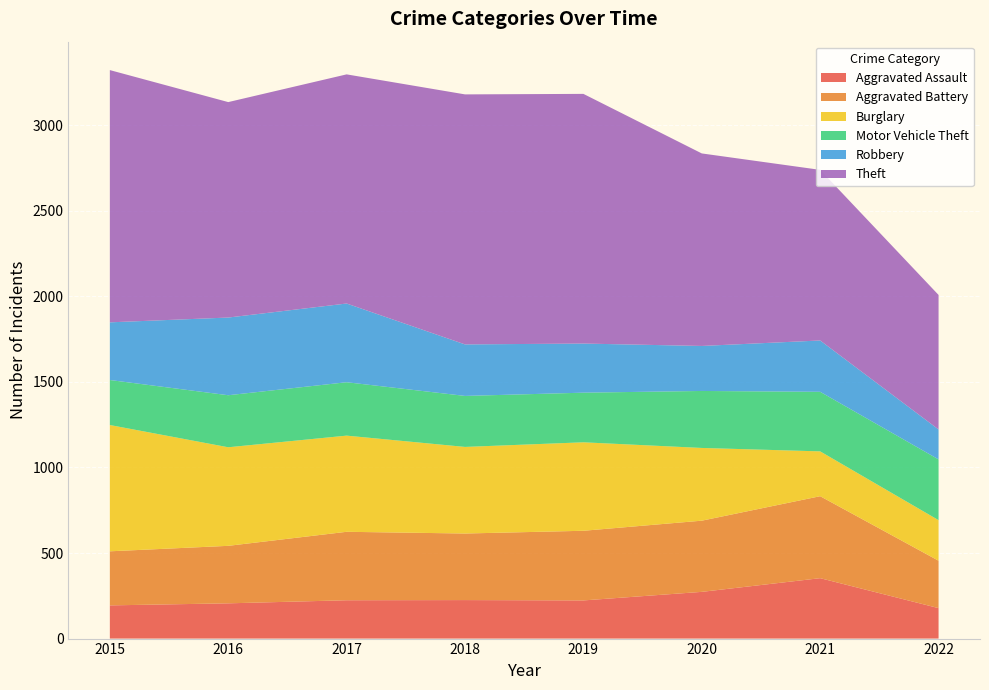

Reading left to right, transcribe all the data shown in this chart.

Aggravated Assault: 2015=194	2016=206	2017=224	2018=225	2019=223	2020=273	2021=353	2022=178
Aggravated Battery: 2015=316	2016=336	2017=400	2018=389	2019=407	2020=416	2021=479	2022=277
Burglary: 2015=738	2016=576	2017=562	2018=506	2019=517	2020=425	2021=262	2022=237
Motor Vehicle Theft: 2015=263	2016=304	2017=312	2018=298	2019=290	2020=333	2021=348	2022=355
Robbery: 2015=337	2016=454	2017=460	2018=301	2019=287	2020=263	2021=300	2022=175
Theft: 2015=1474	2016=1259	2017=1339	2018=1461	2019=1459	2020=1125	2021=997	2022=786